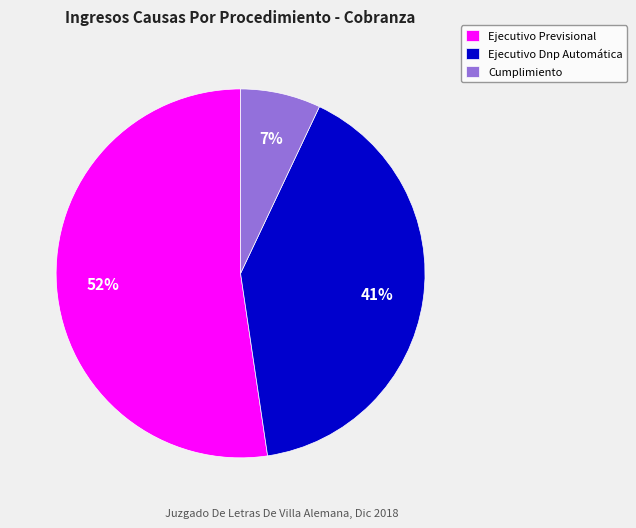

How many slices are in this pie chart?

3